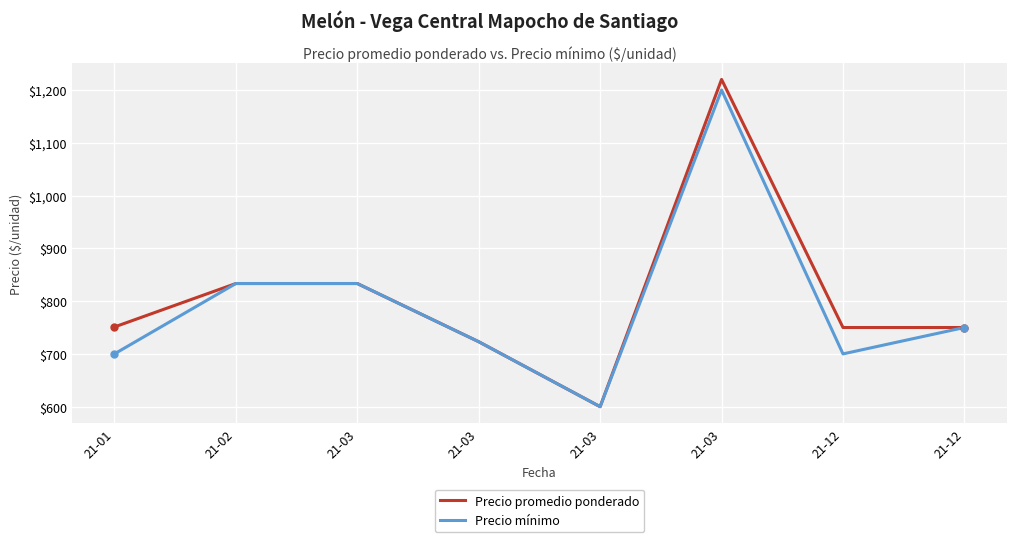

True or false: Precio mínimo and Precio promedio ponderado cross at least once.

False